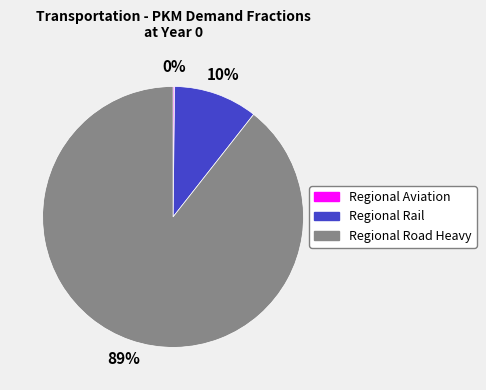

Does any single category account for the majority?

Yes